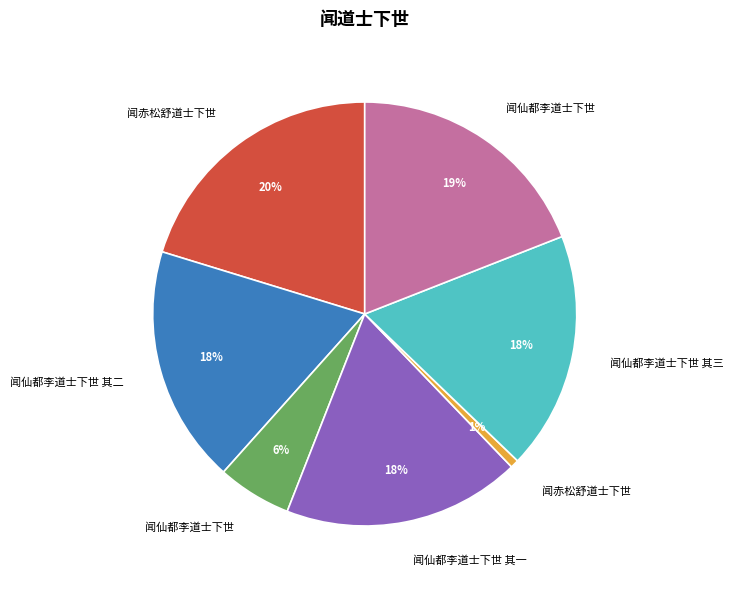

To the nearest percent, what is the average slice percentage?

14%